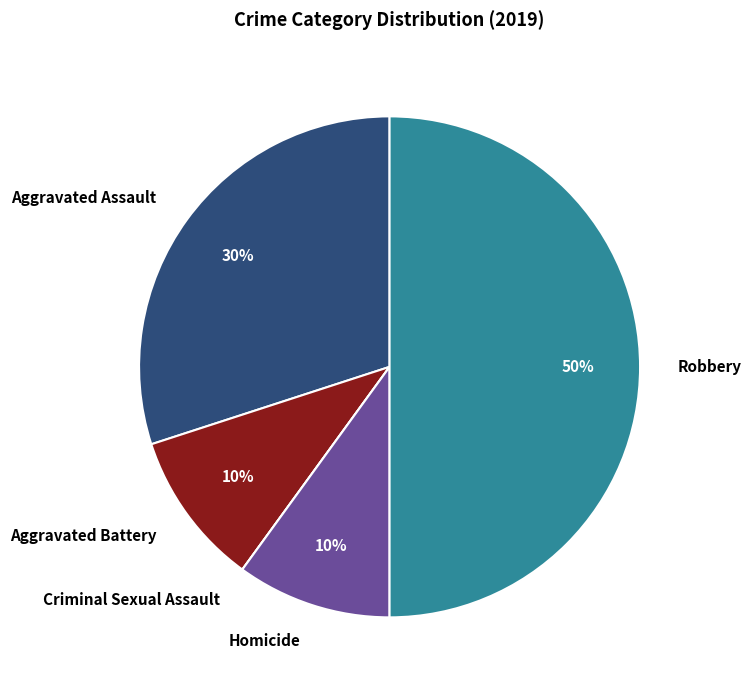

Which category has the biggest portion of the pie?

Robbery